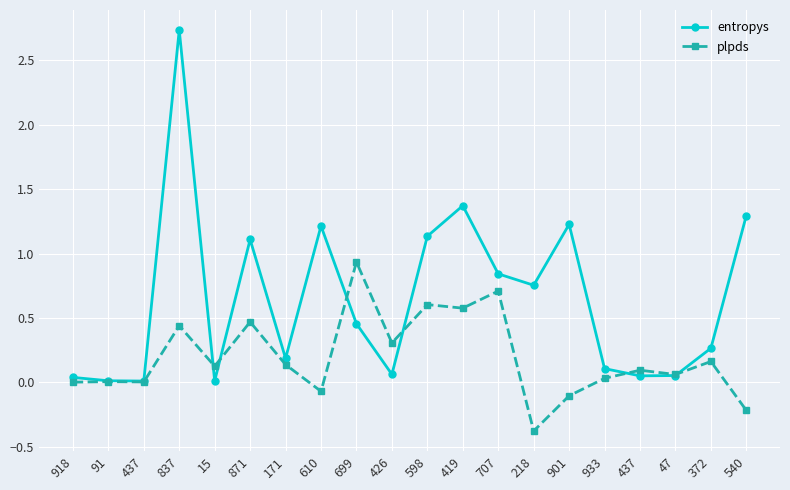

What is the greatest value displayed?

2.7